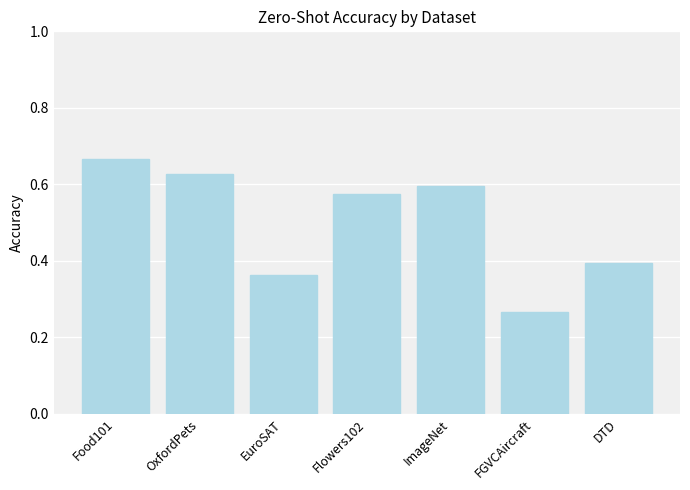

Rank the categories by value from highest to lowest.

Food101, OxfordPets, ImageNet, Flowers102, DTD, EuroSAT, FGVCAircraft